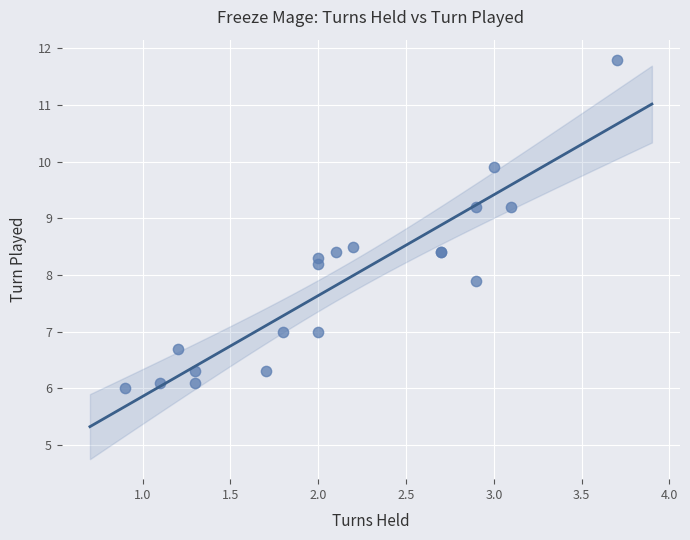

What Y value in the scatter plot is closest to 8?

7.9